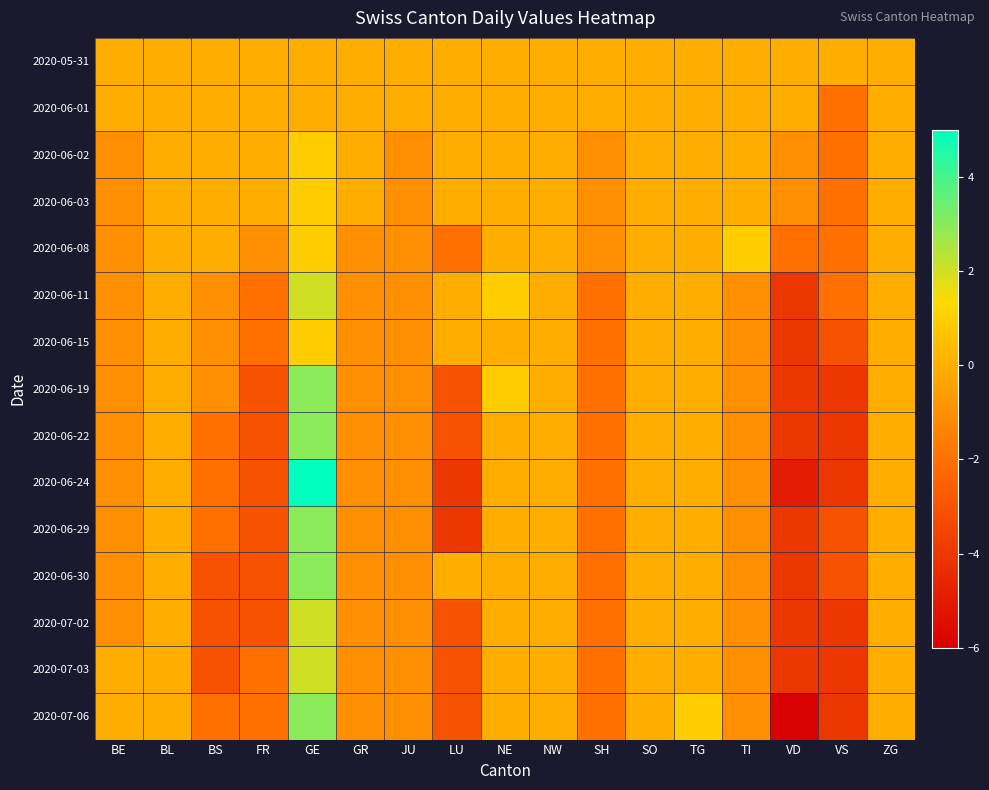

Which series has the largest total across all categories?

2020-05-31